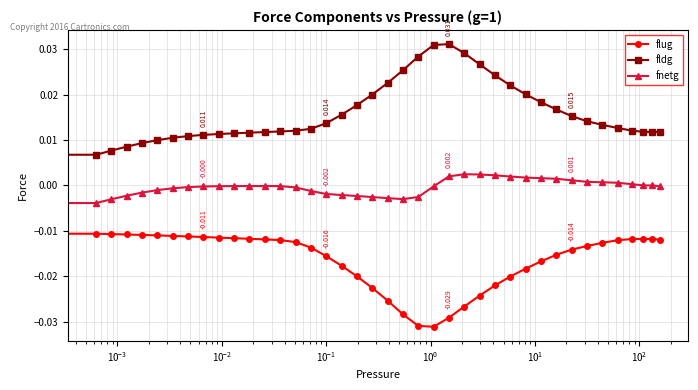

Which series has the largest total across all categories?

fldg